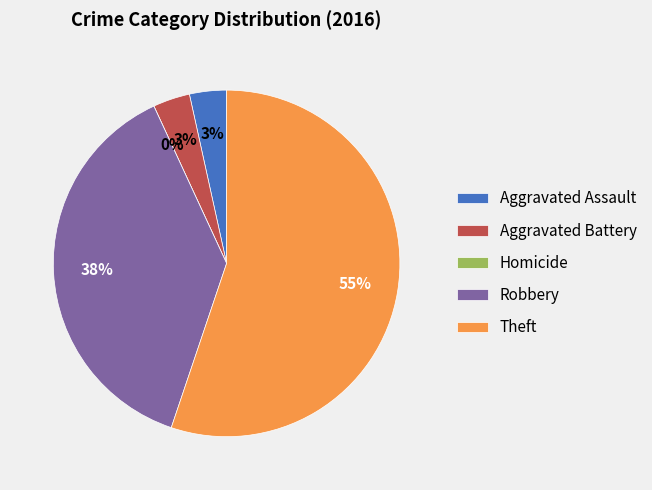

Which category accounts for the majority?

Theft